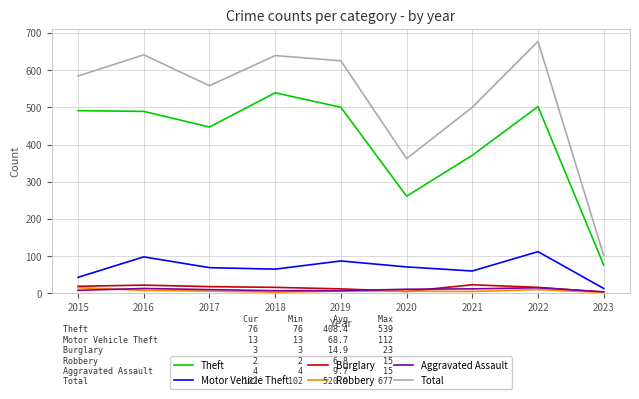

How many lines are shown in the chart?

6